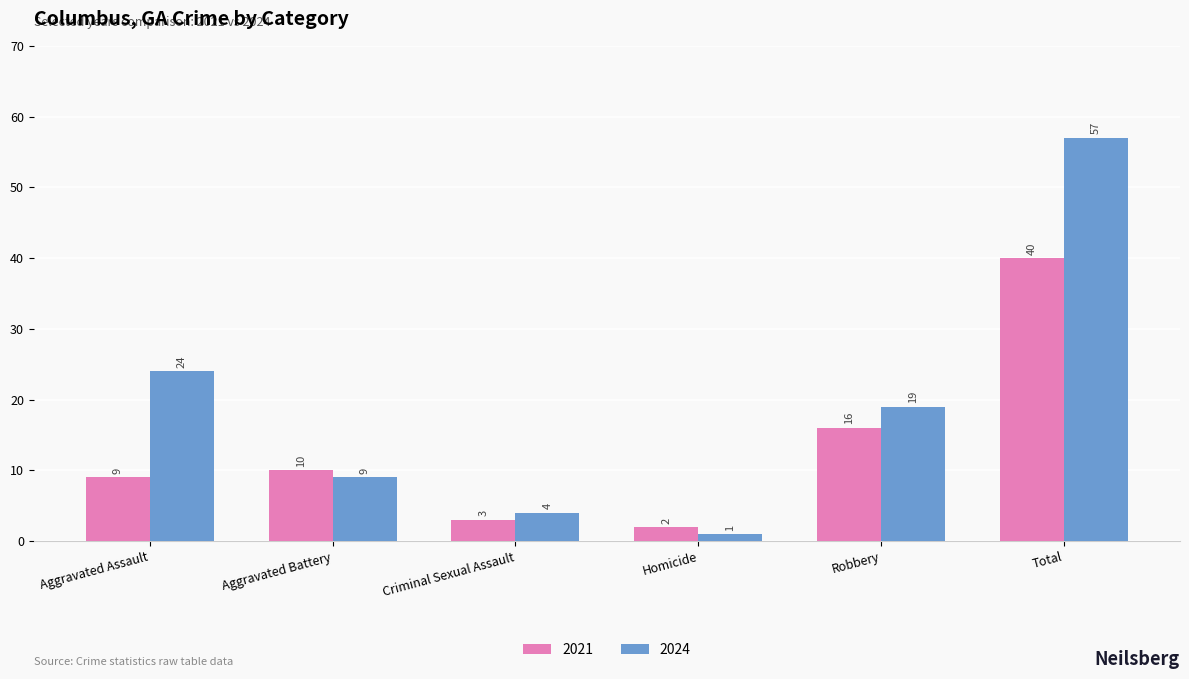

How many categories are shown in the chart?

6